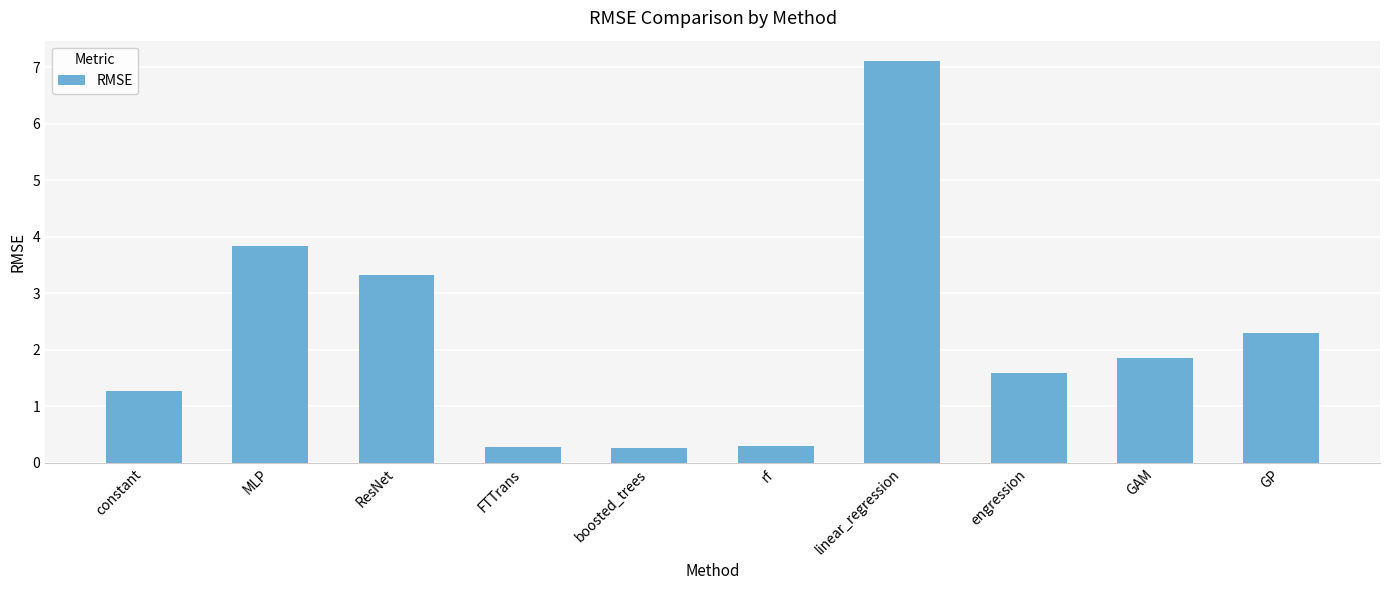

Where is the data nearest to the value 3?

ResNet